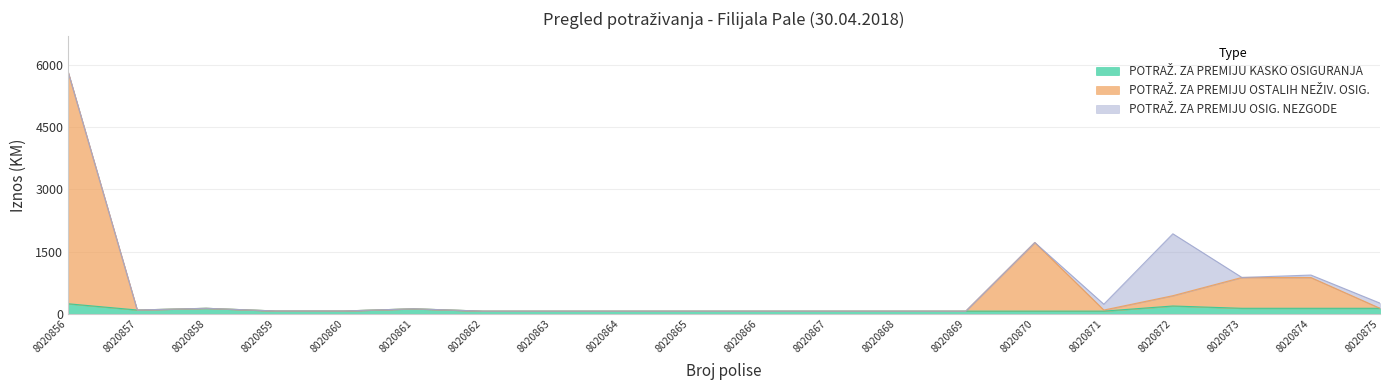

What is the smallest value displayed?

65.1